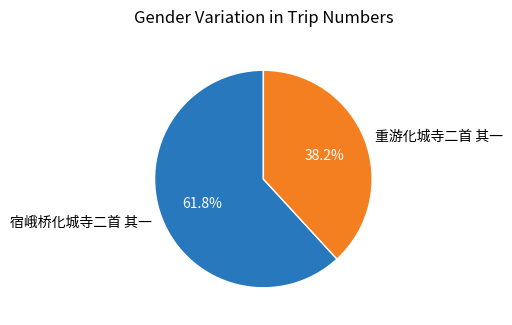

To the nearest percent, what is the difference between the largest and smallest slice percentages?

24%